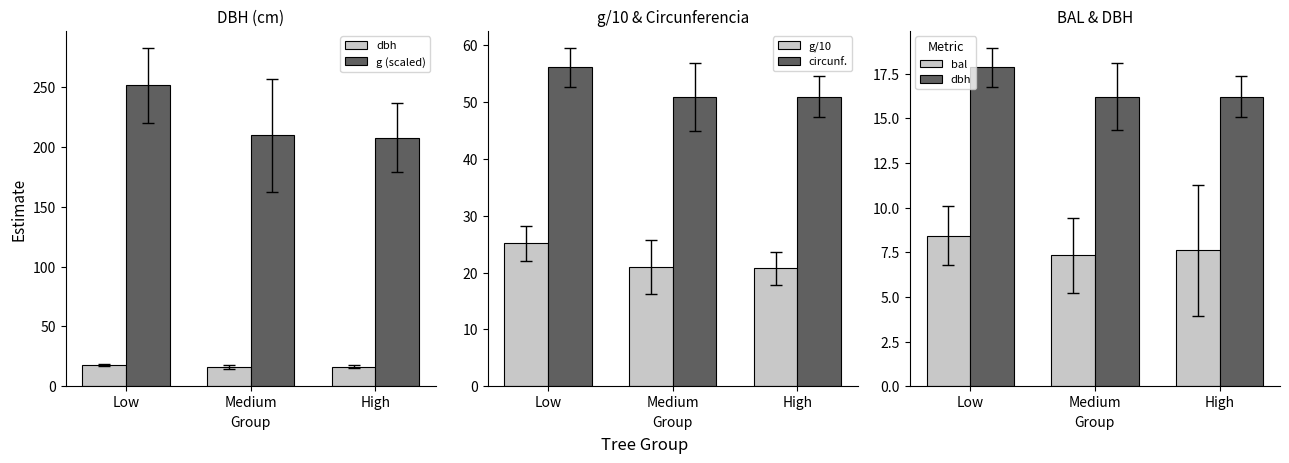

What is the label of the 3rd bar from the right?

Low